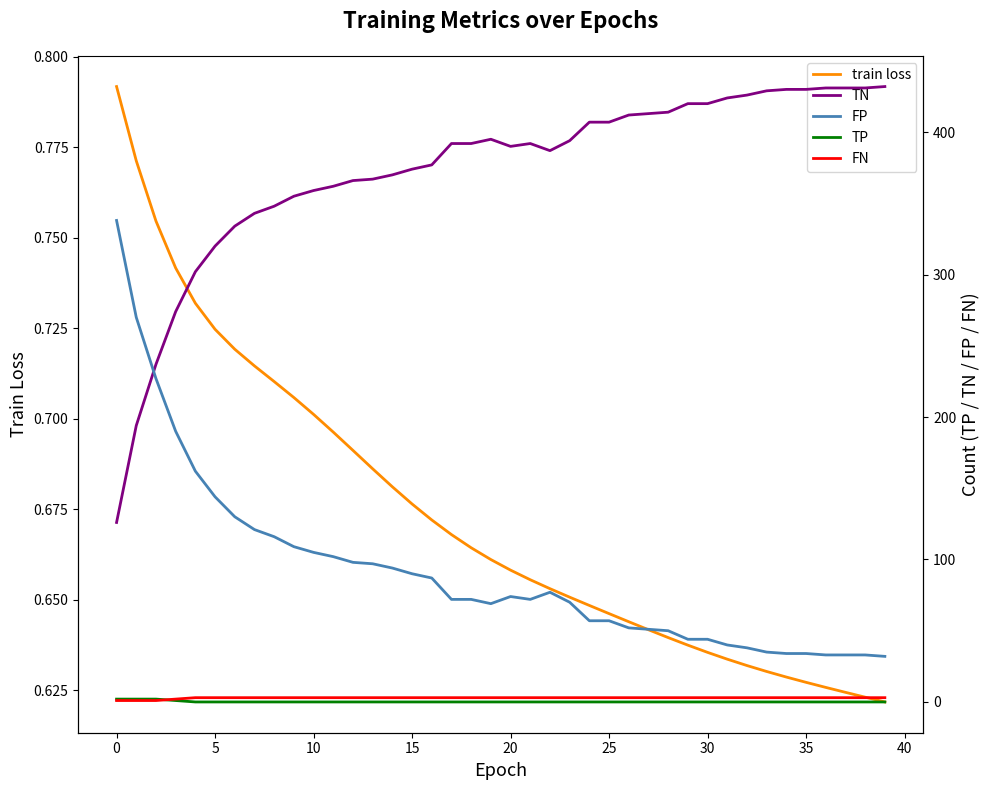

What is the difference between the maximum and minimum values in the FP series?

306.0